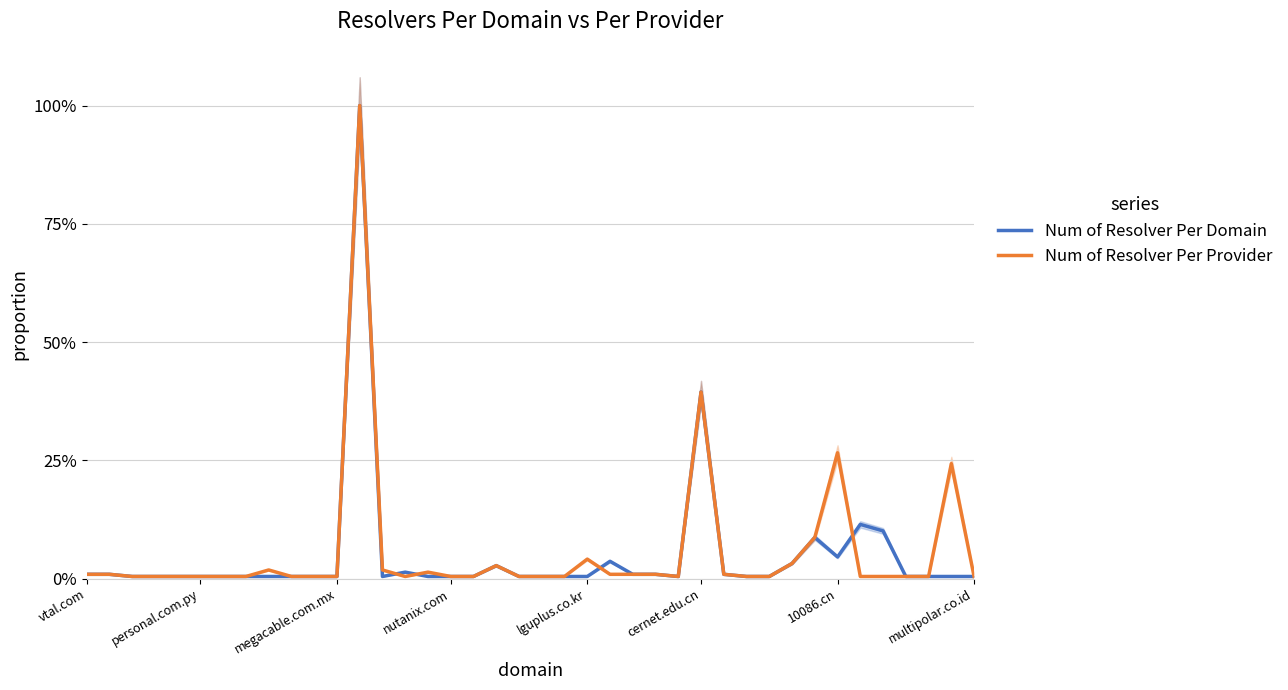

What position from the left is 26?

27